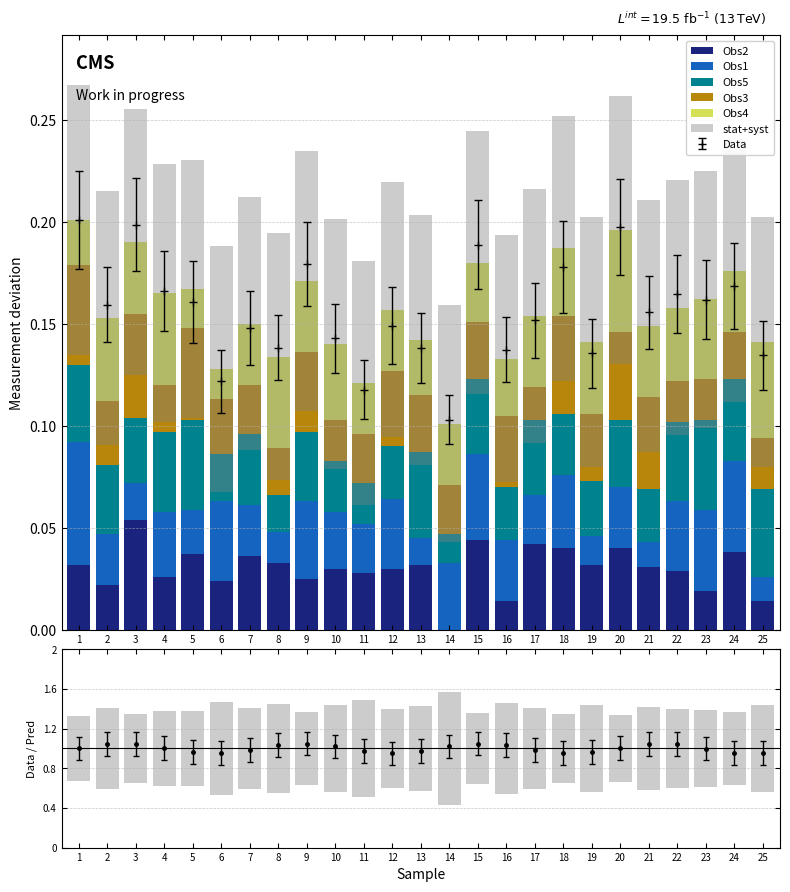

How many Obs1 values are between 0 and 1?

25